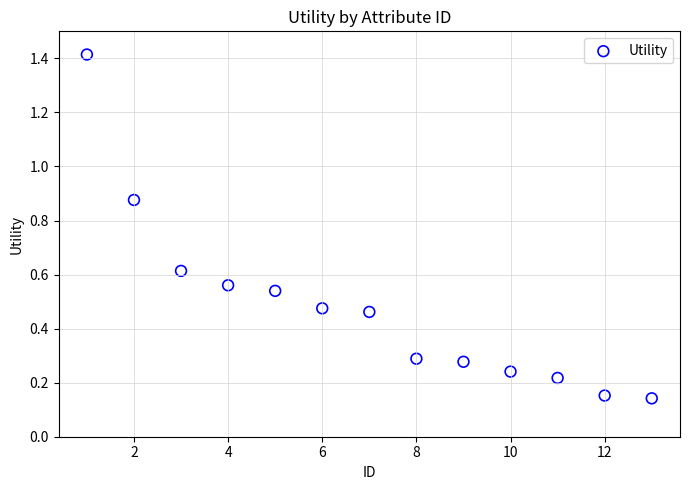

What is the range of Y values (max minus min)?

1.3